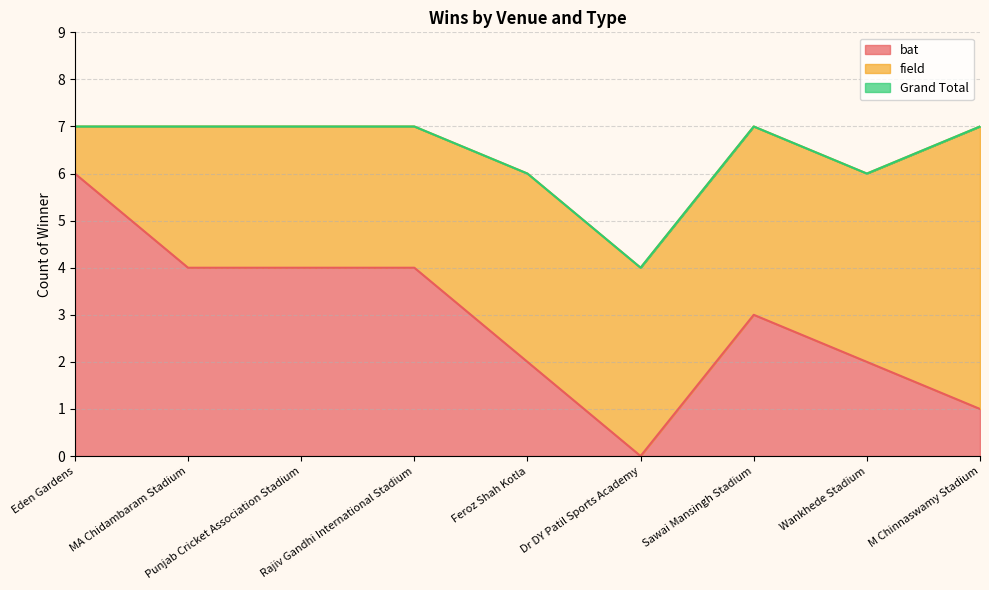

At which label does Grand Total reach its peak?

Eden Gardens